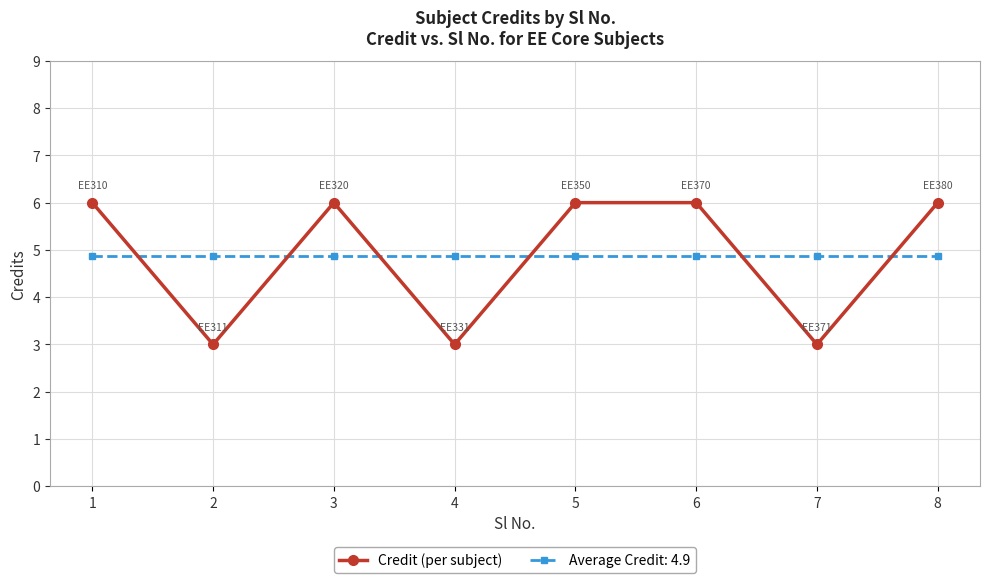

What is the value of the Average Credit: 4.9 point at the 1st from the left?

4.9